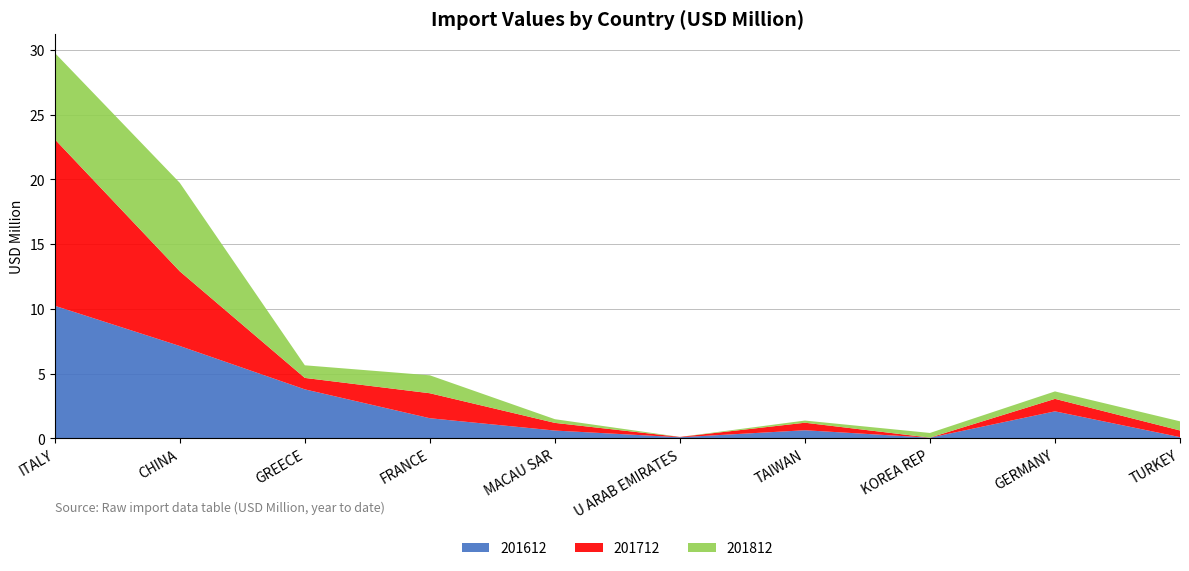

Reading right to left, extract all data points from this chart.

201612: TURKEY=0.1	GERMANY=2.1	KOREA REP=0.1	TAIWAN=0.6	U ARAB EMIRATES=0.1	MACAU SAR=0.6	FRANCE=1.6	GREECE=3.8	CHINA=7.1	ITALY=10.2
201712: TURKEY=0.5	GERMANY=1.0	KOREA REP=0.0	TAIWAN=0.6	U ARAB EMIRATES=0.0	MACAU SAR=0.6	FRANCE=1.9	GREECE=0.9	CHINA=5.8	ITALY=12.9
201812: TURKEY=0.7	GERMANY=0.6	KOREA REP=0.4	TAIWAN=0.2	U ARAB EMIRATES=0.0	MACAU SAR=0.3	FRANCE=1.4	GREECE=1.0	CHINA=6.8	ITALY=6.7